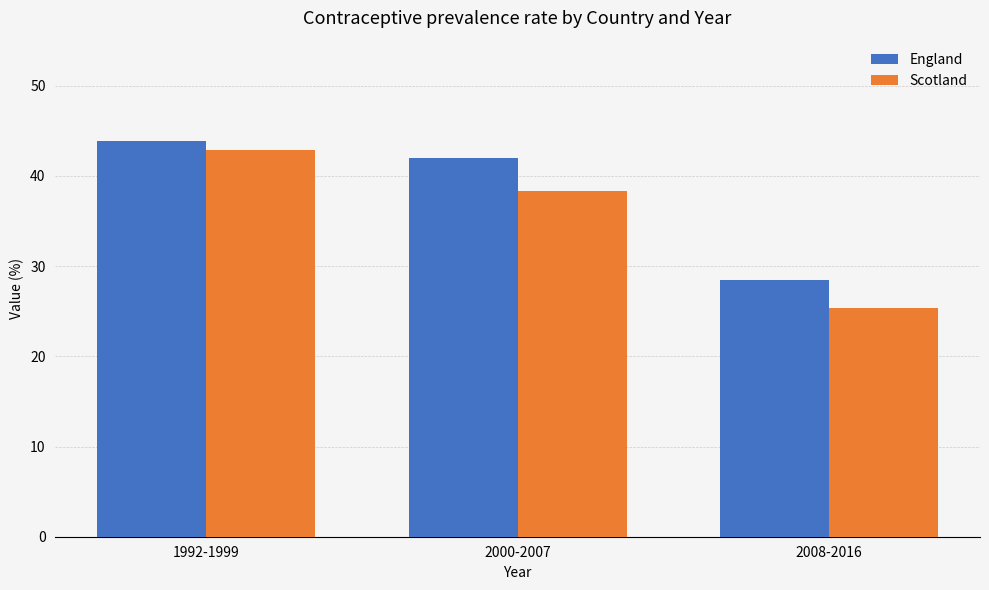

Reading left to right, transcribe all the data shown in this chart.

England: 43.9	42.0	28.5
Scotland: 42.9	38.3	25.3